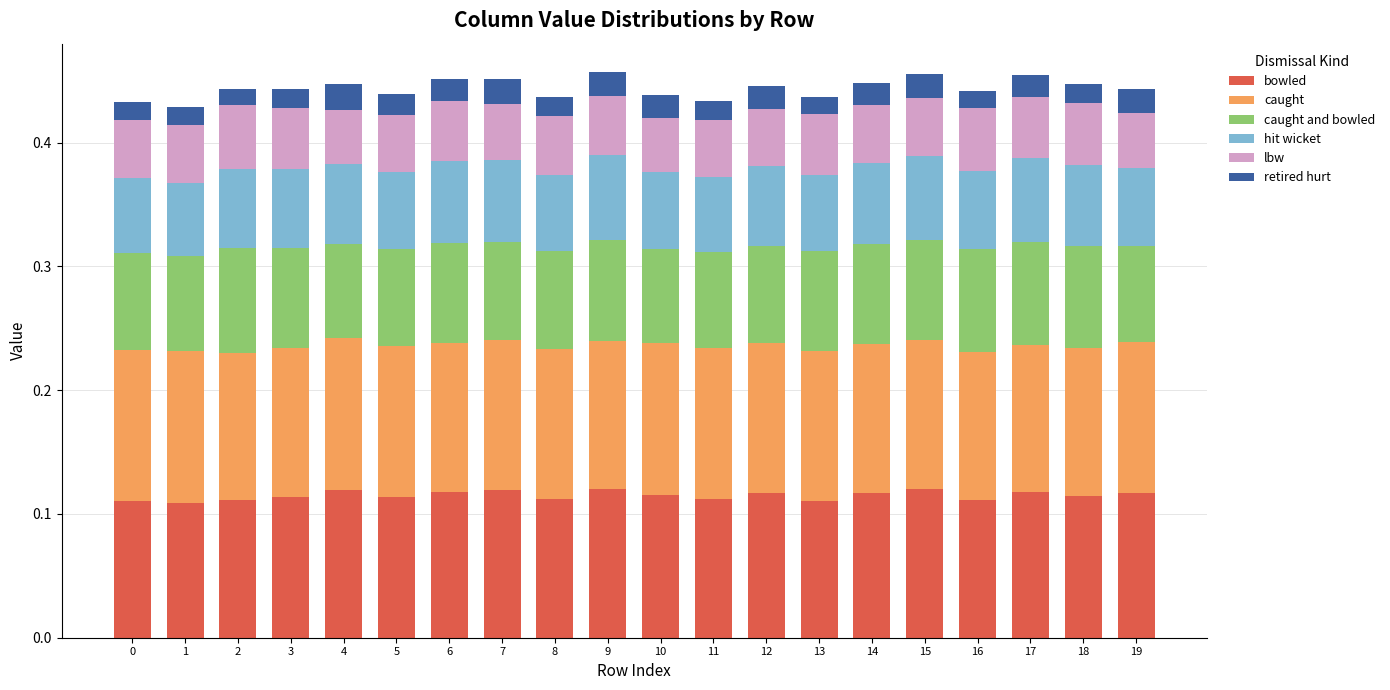

How many categories are shown in the chart?

20